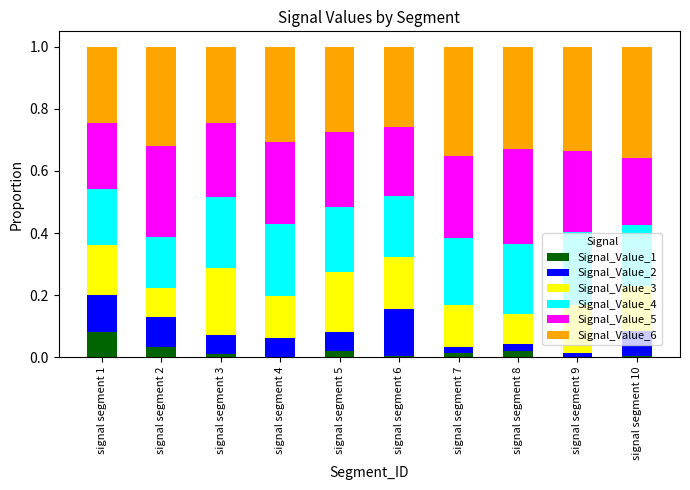

Does the chart contain stacked bars?

Yes